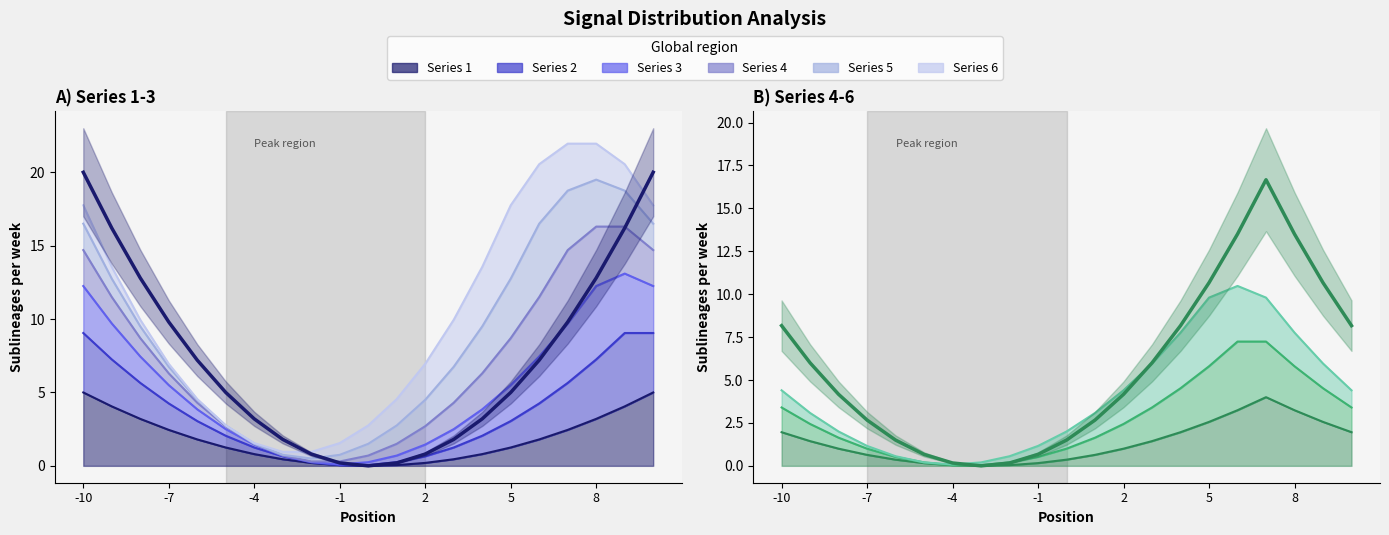

At which category does 3 reach its first local valley?

-2